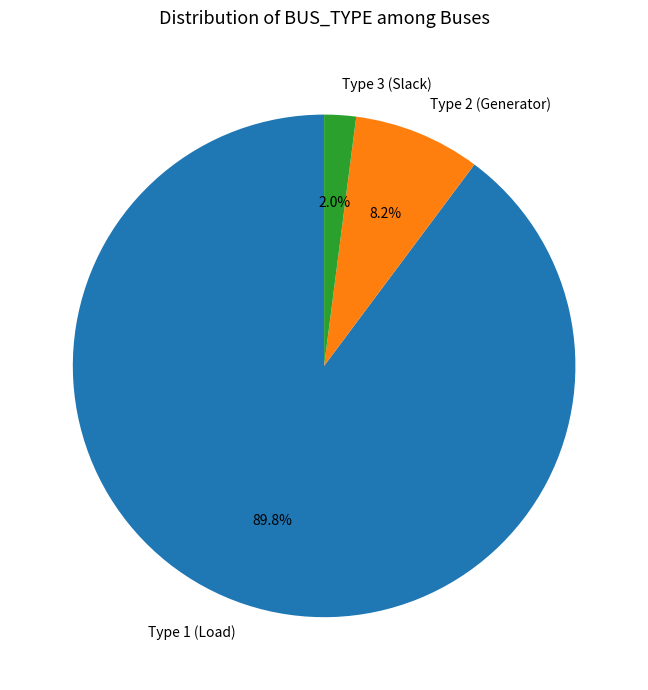

Which has a higher value, Type 2 (Generator) or Type 3 (Slack)?

Type 2 (Generator)